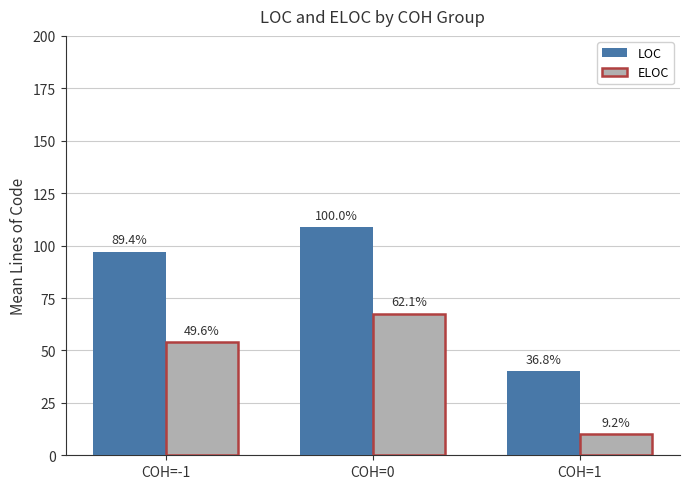

The ELOC series shows 116.8 at COH=0. True or false?

False